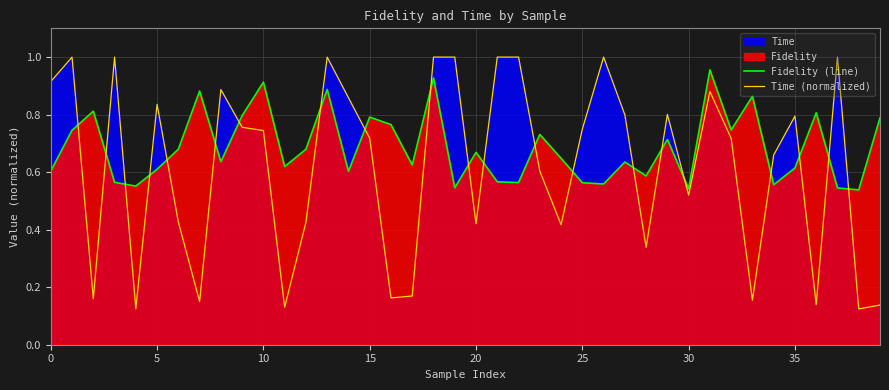

In Time (normalized), how many points are higher than both neighbors (excluding endpoints)?

10